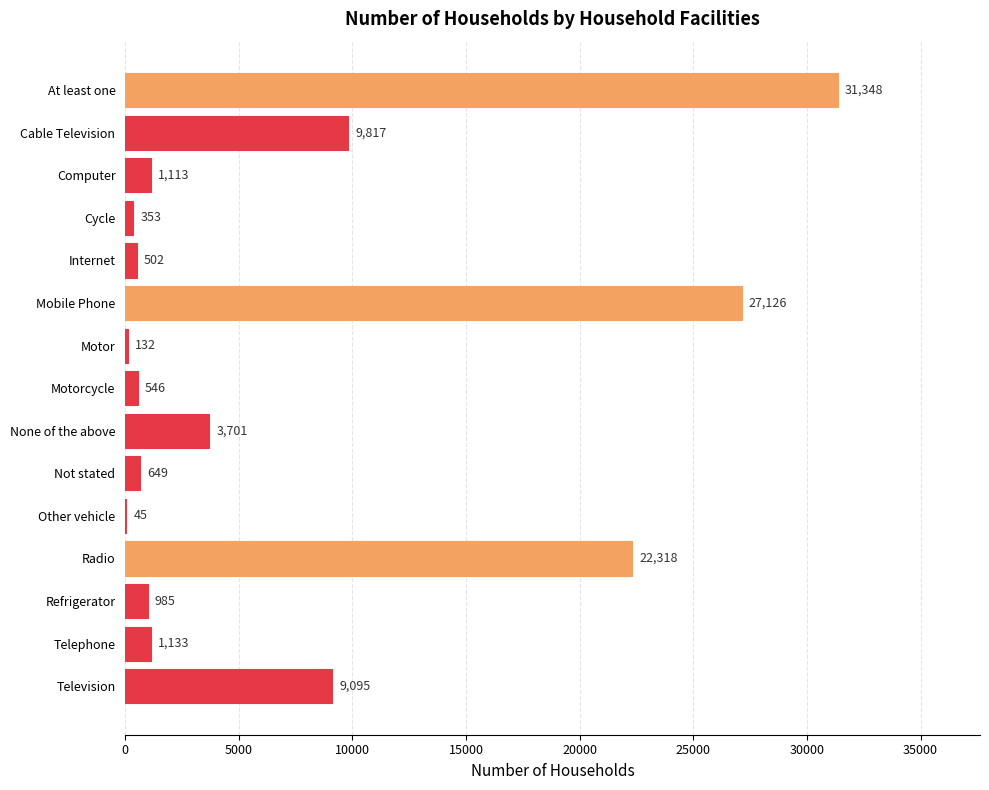

How many data points does each series have?

15